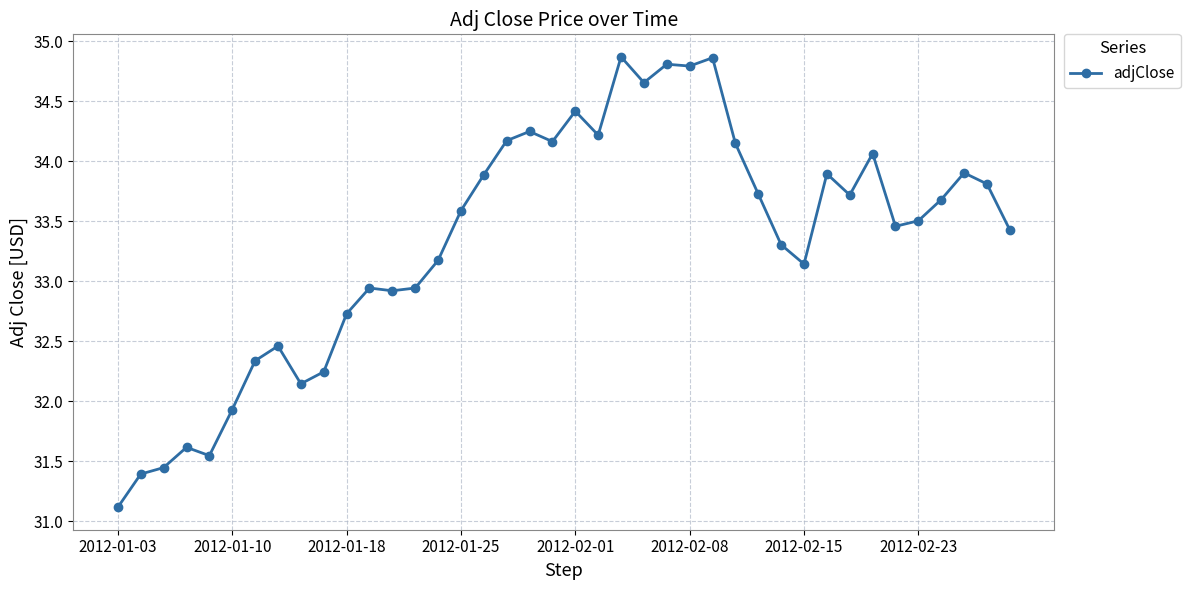

What is the difference between the maximum and second lowest values?

3.5